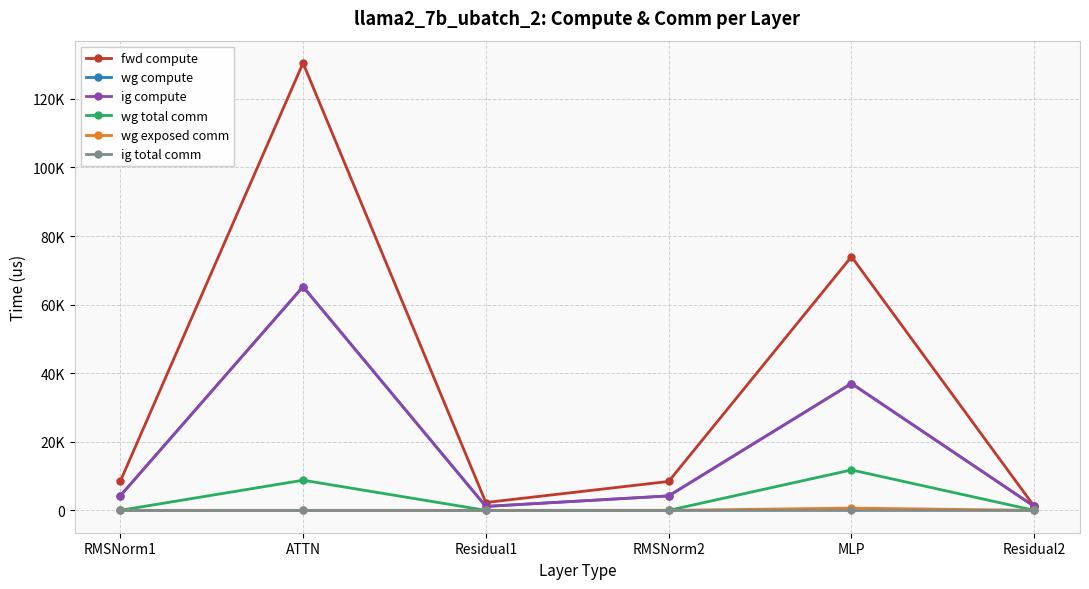

What is the sum of all fwd compute values?

224720.3